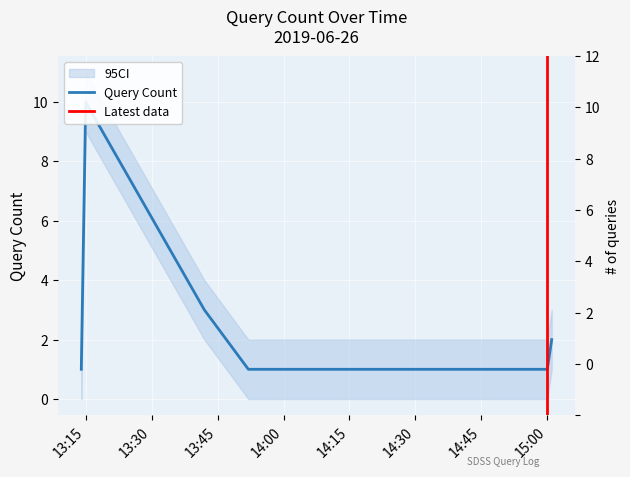

List the labels in order of value, smallest first.

2019-06-26 13:14:00, 2019-06-26 13:52:00, 2019-06-26 15:00:00, 2019-06-26 15:01:00, 2019-06-26 13:42:00, 2019-06-26 13:15:00